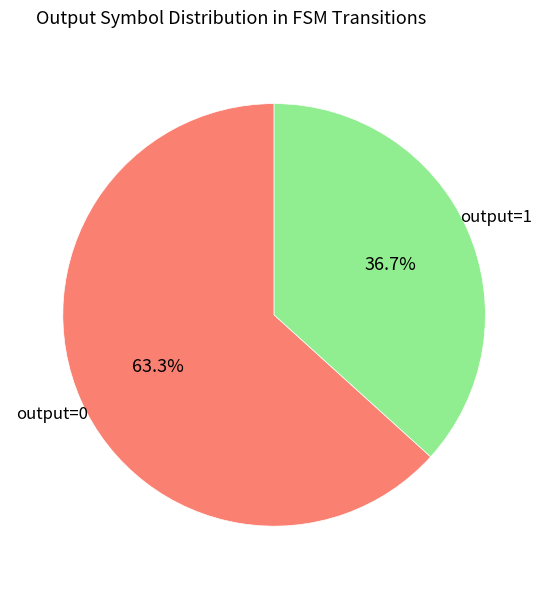

Is there any slice that represents more than half of the pie?

Yes